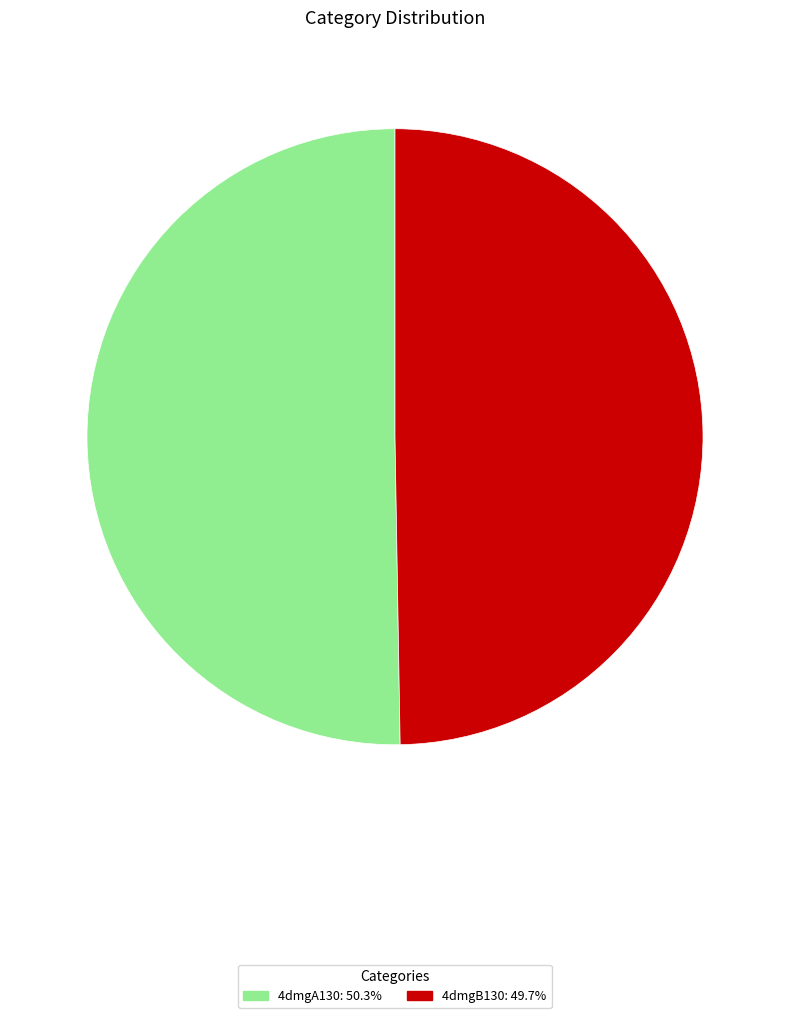

Do 4dmgB130 and 4dmgA130 together represent more than half of the pie?

Yes